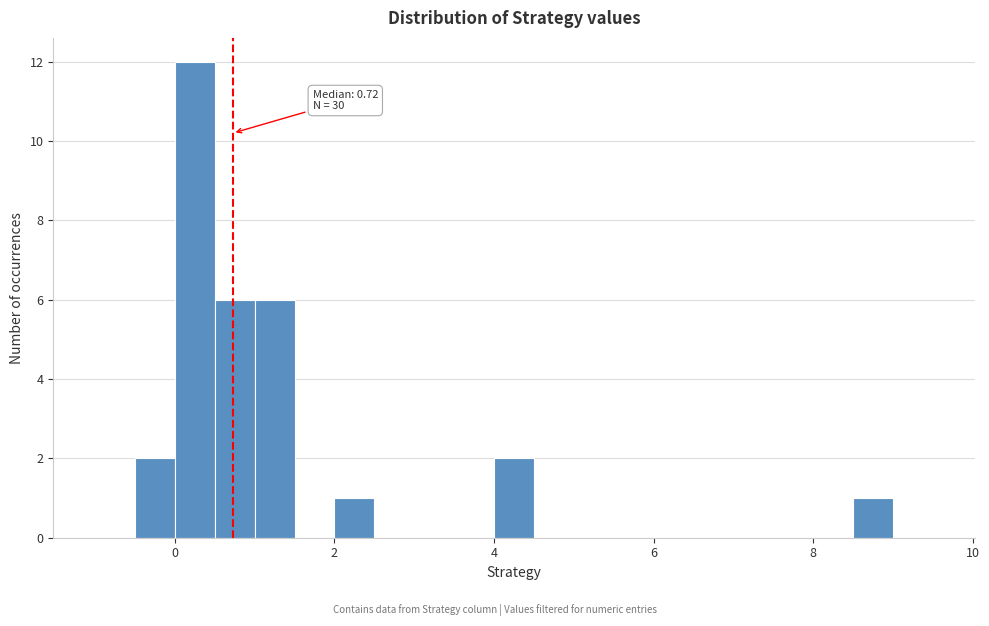

Around what value on the x-axis is the tallest bar? Give the approximate position of its centre, as read against the axis.

0.2